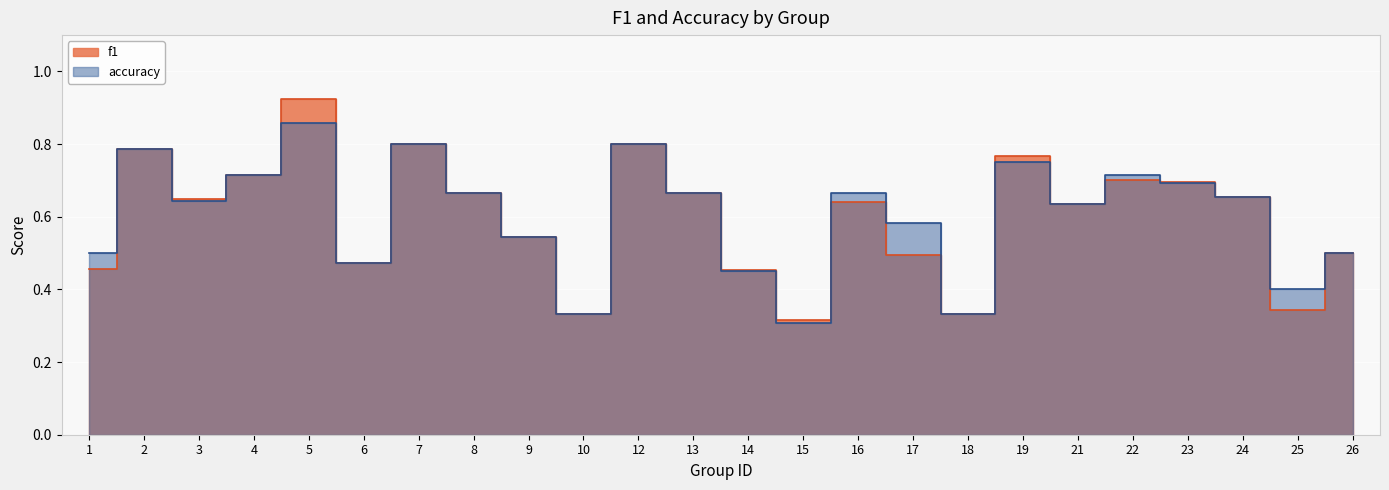

Rank the series at 19 from lowest to highest value.

accuracy, f1